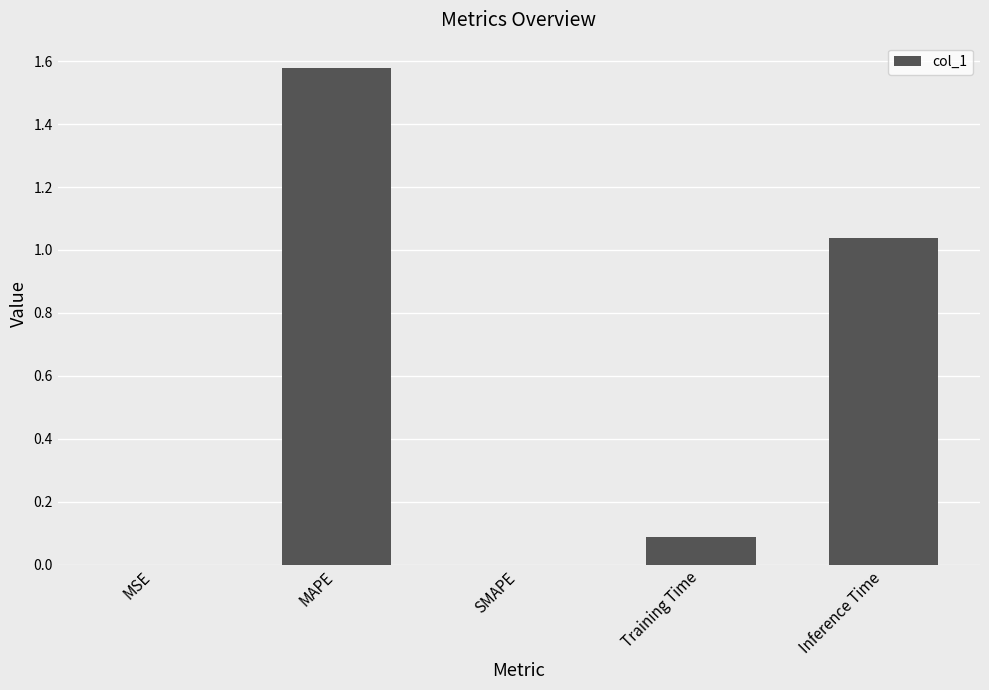

The value at SMAPE is 0.0. True or false?

True